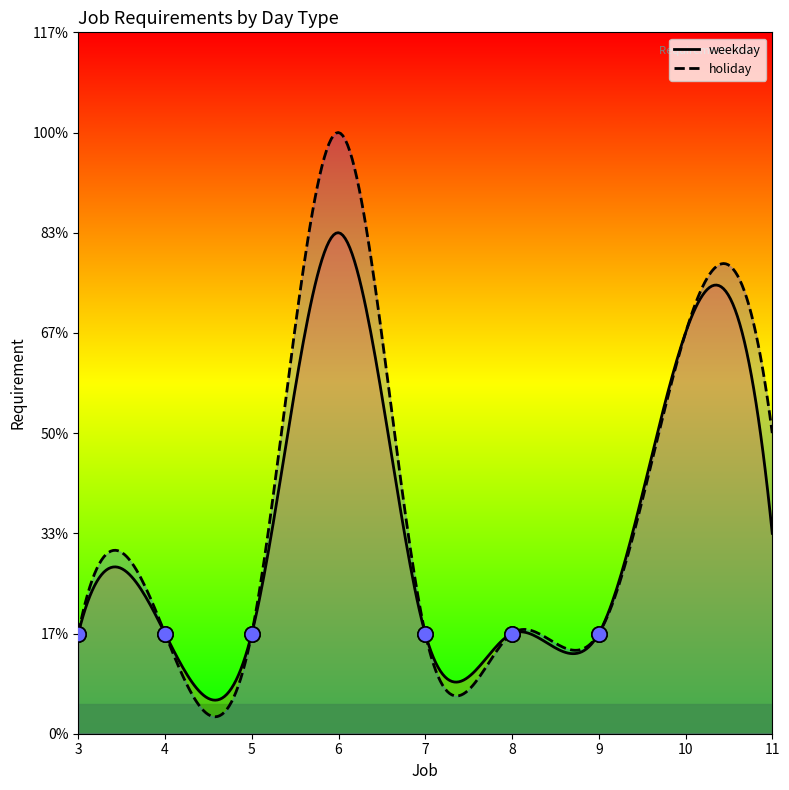

Which series reaches the maximum Y coordinate?

holiday